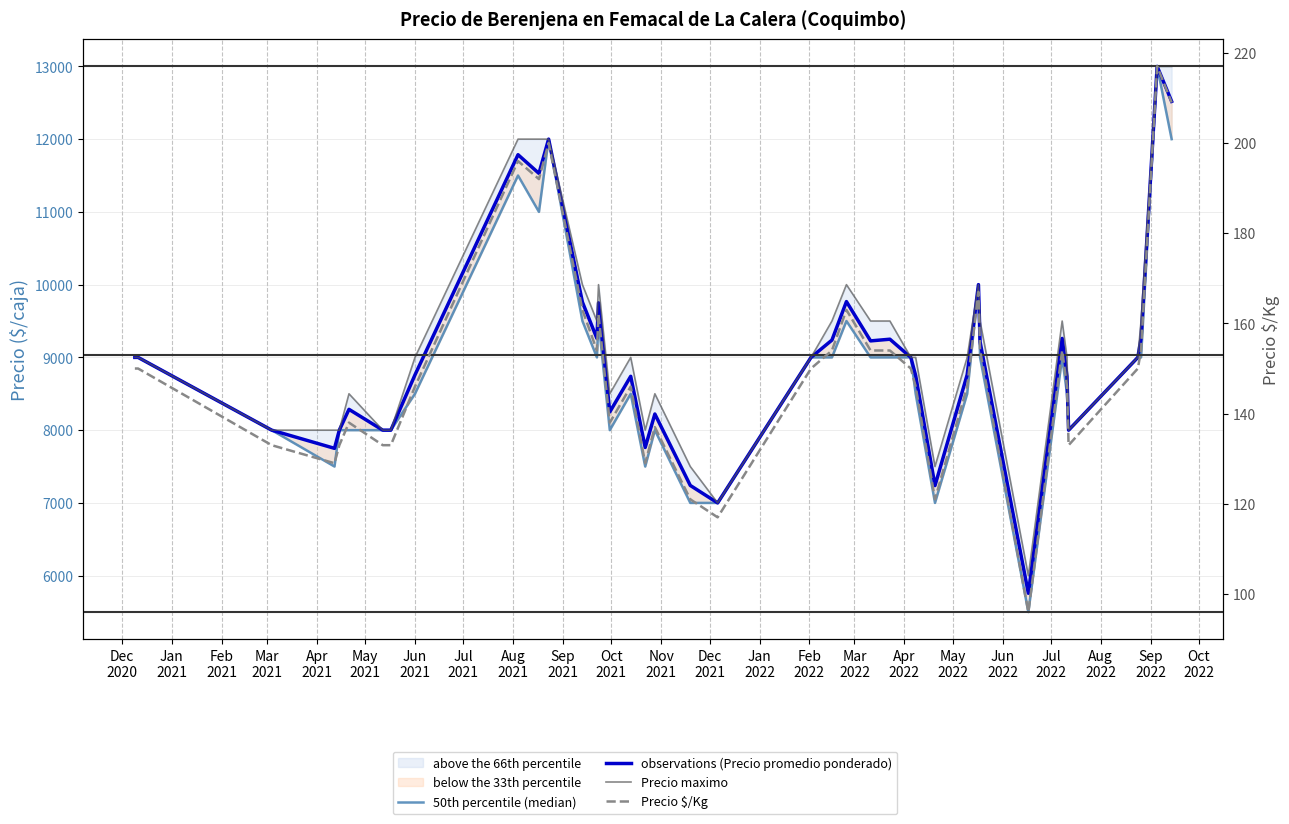

What position from the left is Jan
2022?

14